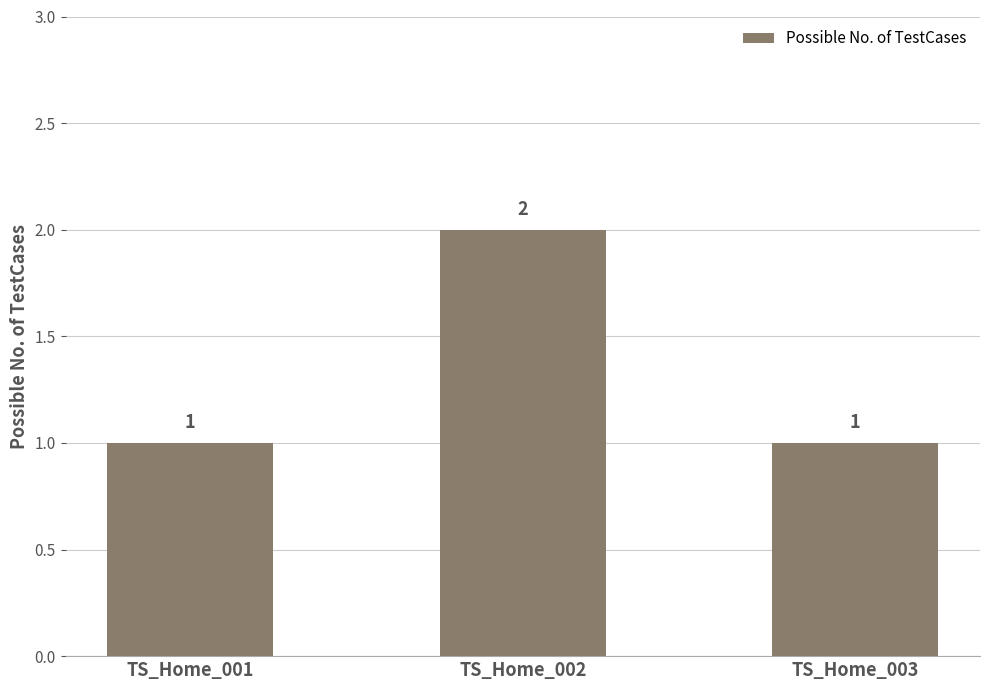

Is it true that the value at TS_Home_002 is 2?

True